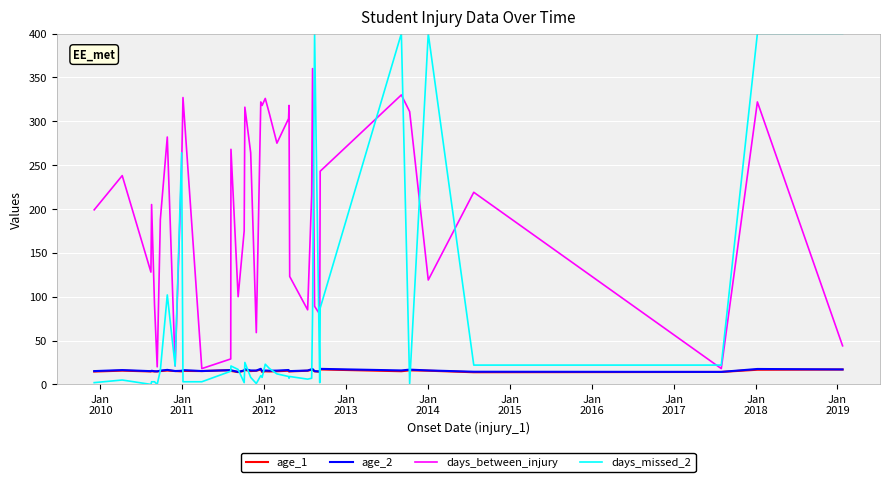

Which series has the largest total across all categories?

days_between_injury